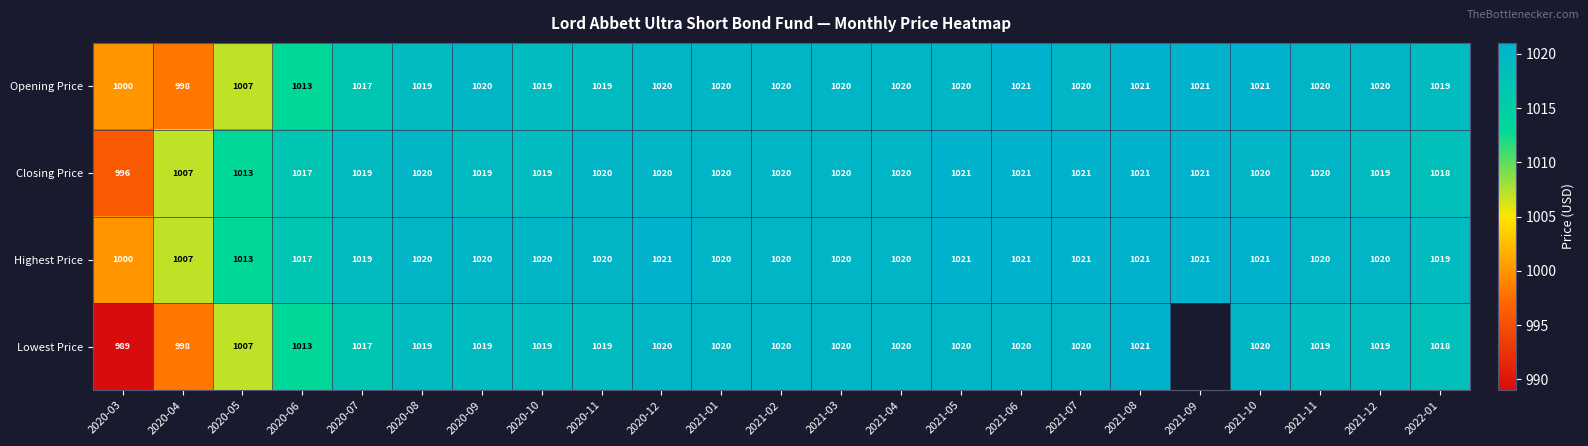

What is the sum of the Opening Price values at 2021-09 and 2020-04?

2019